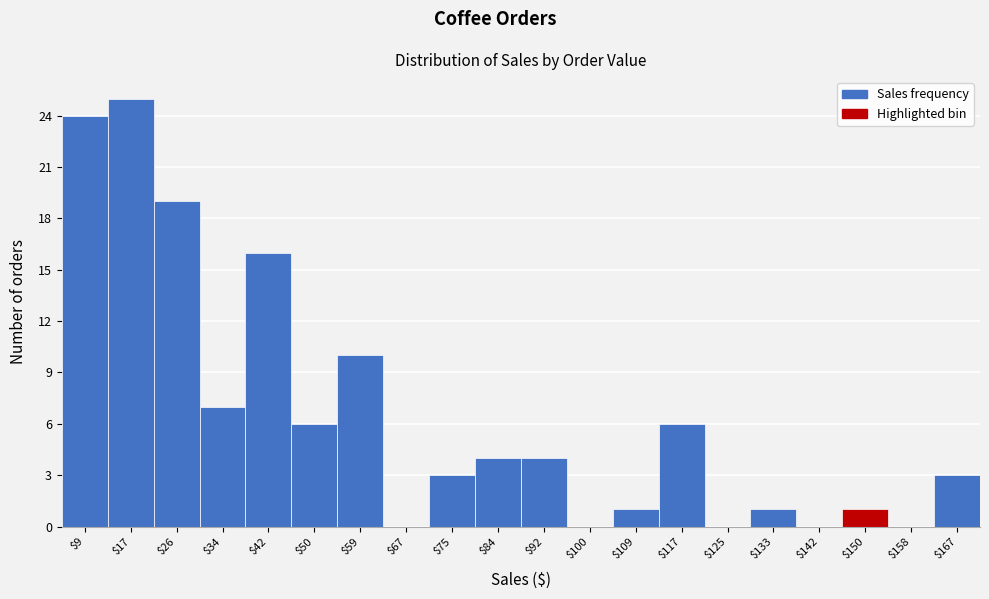

Reading left to right, transcribe this chart: for each bar, give the range it covers on the x-axis and its height. Neither the bar edges nor the heights are printed on the chart, so give them approximately, as read against the axes.

5 to 13: 24
13 to 21: 25
21 to 30: 19
30 to 38: 7
38 to 46: 16
46 to 55: 6
55 to 63: 10
63 to 71: 0
71 to 79: 3
79 to 88: 4
88 to 96: 4
96 to 104: 0
104 to 113: 1
113 to 121: 6
121 to 129: 0
129 to 138: 1
138 to 146: 0
146 to 154: 1
154 to 162: 0
162 to 171: 3